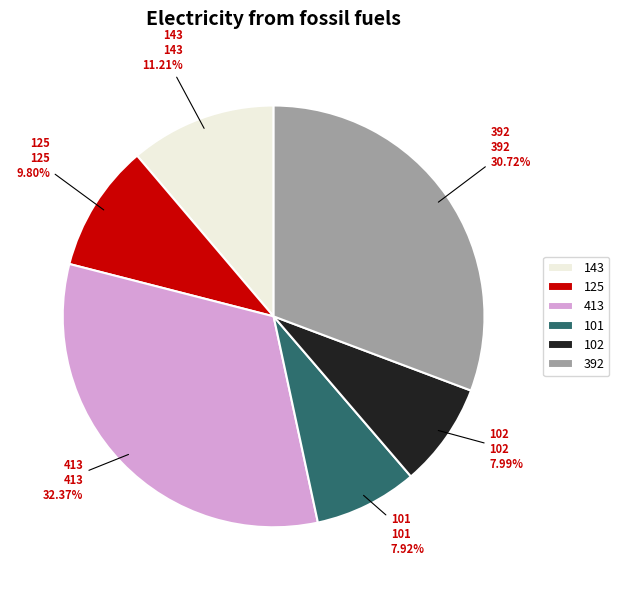

Approximately how many times larger is the value at 413 compared to 101?

4.1